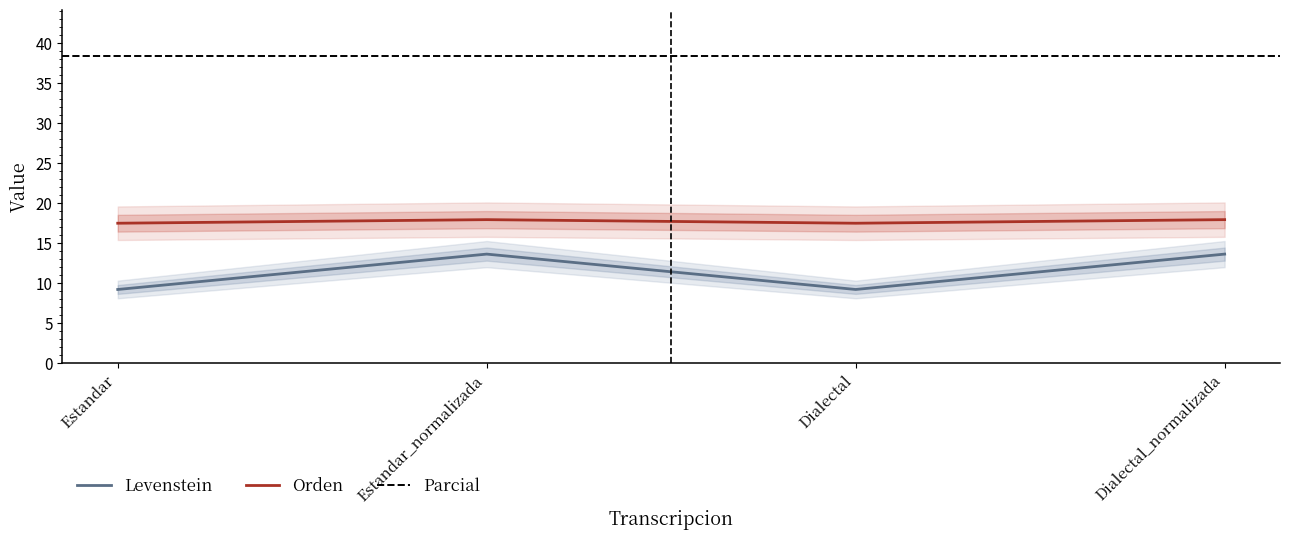

How many lines are shown in the chart?

2